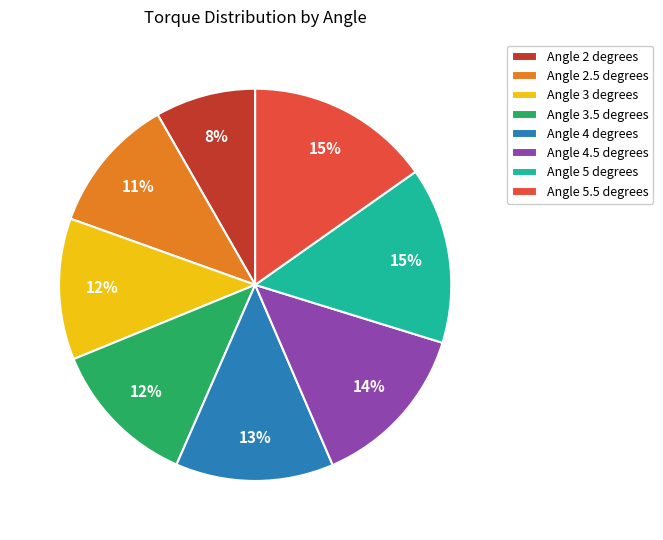

How many slices are in this pie chart?

8